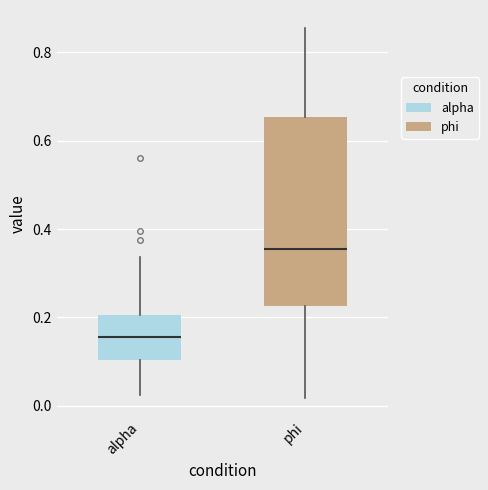

Where does the lower whisker of the box for phi end on the y-axis? The values are not printed on the chart, so give them approximately, as read against the axis.

0.02